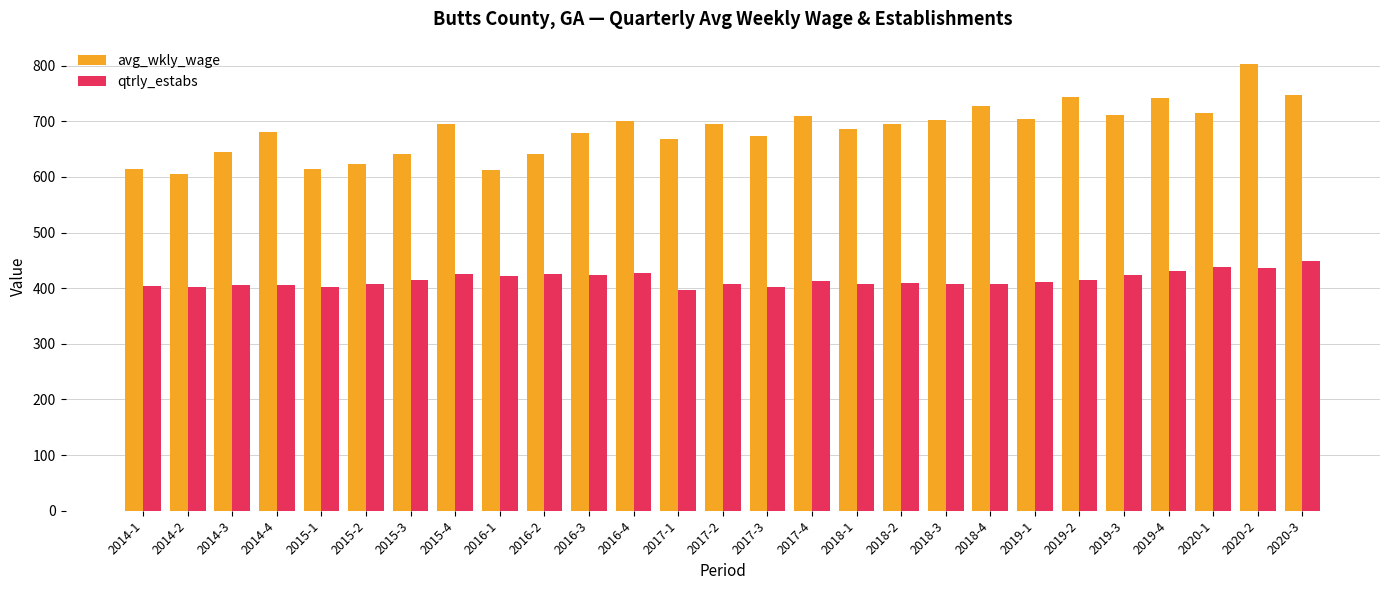

What is the maximum value for avg_wkly_wage?

803